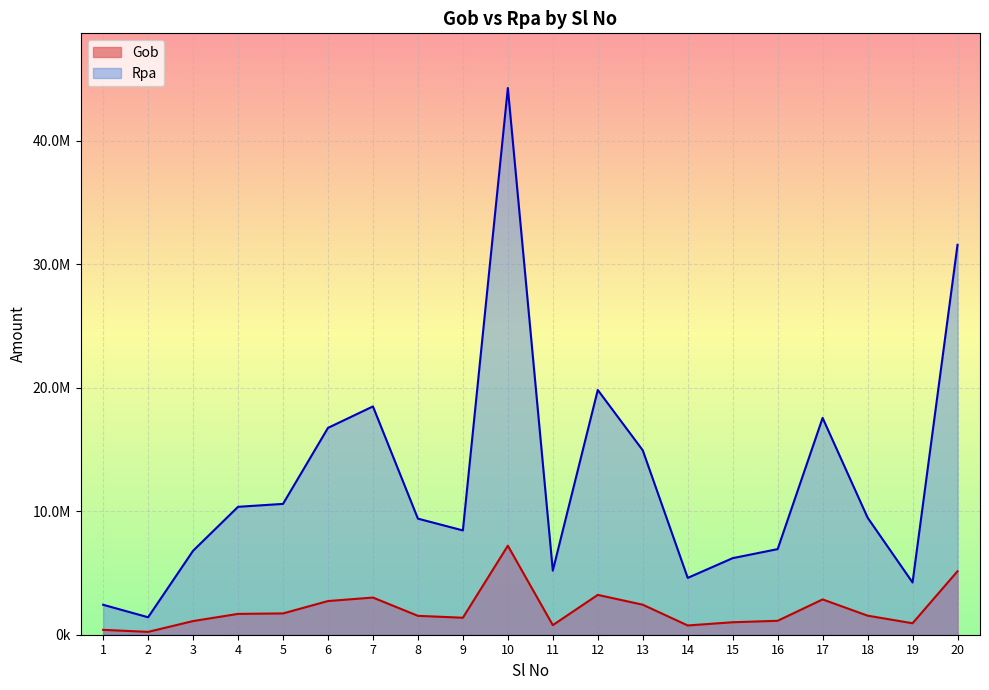

The Gob series shows 820615.7 at 13. True or false?

False